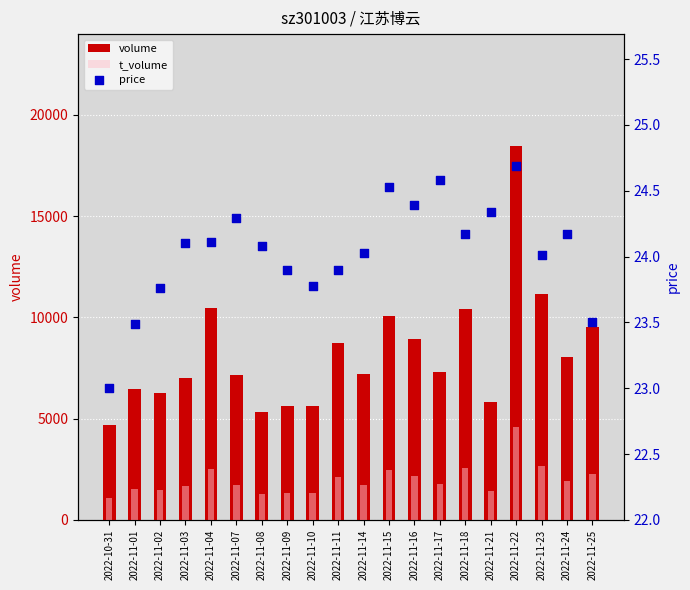

Which series has the widest spread of Y values?

volume